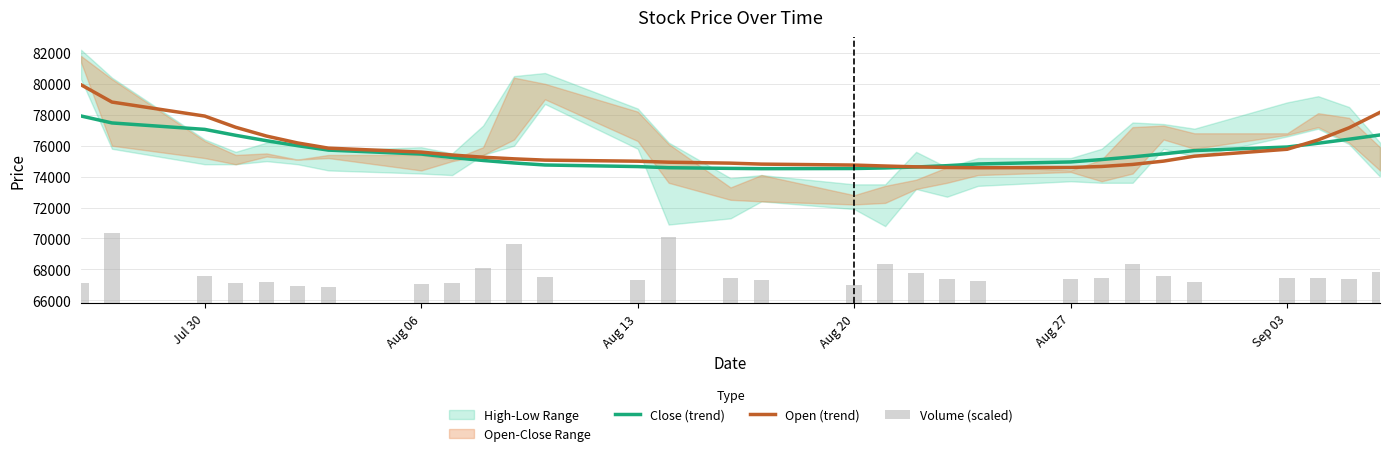

What is the value of the Volume (scaled) bar at the 23rd from the left?

1619.6